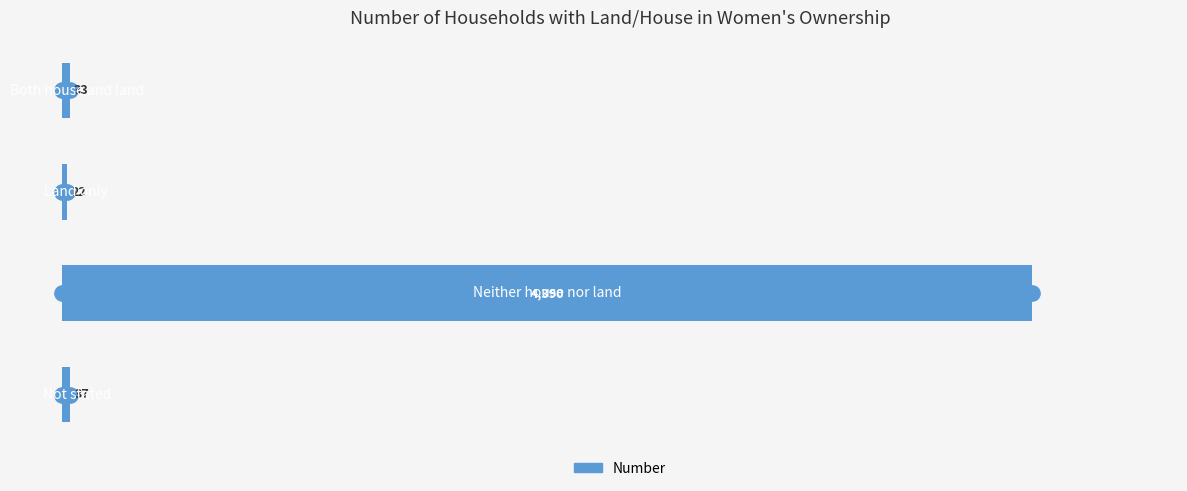

Are the bars horizontal?

Yes